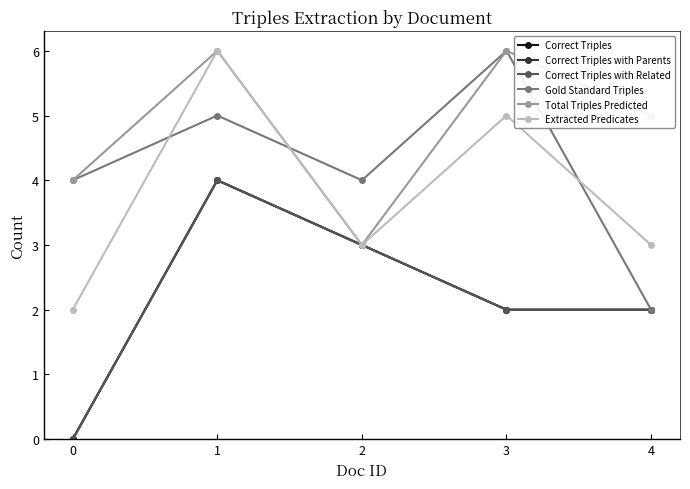

Does the chart have visible grid lines?

No